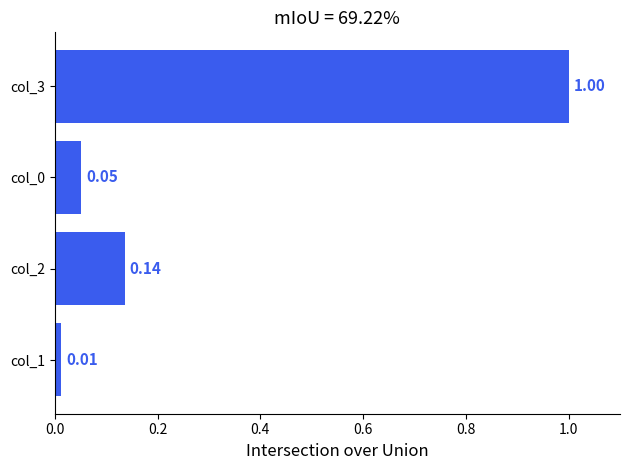

How many bars are there in total?

4